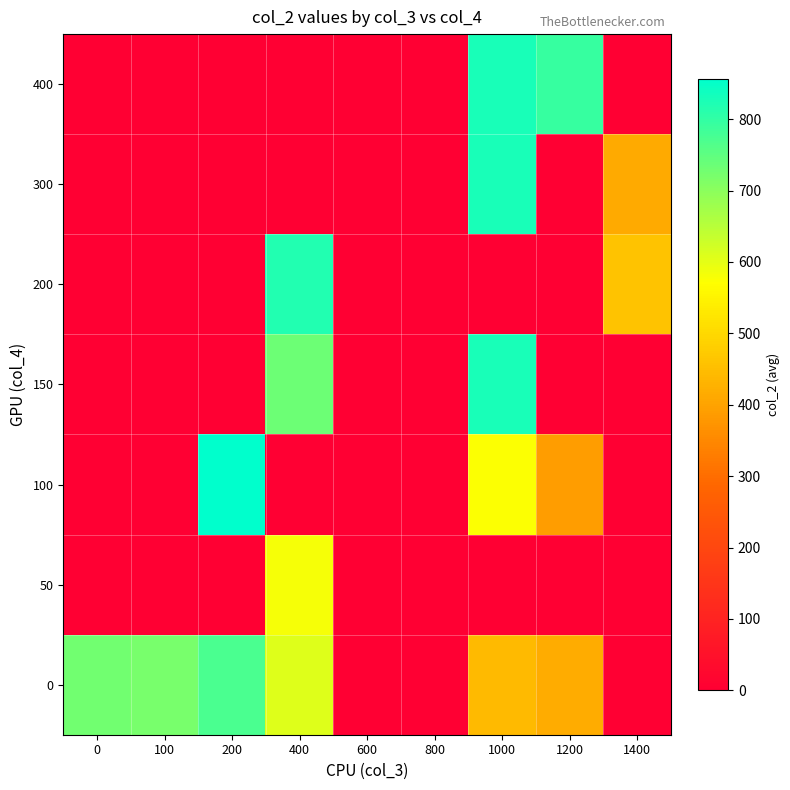

Reading left to right, extract all data points from this chart.

400: 0=0.0	100=0.0	200=0.0	400=0.0	600=0.0	800=0.0	1000=828.0	1200=794.0	1400=0.0
300: 0=0.0	100=0.0	200=0.0	400=0.0	600=0.0	800=0.0	1000=830.0	1200=0.0	1400=414.5
200: 0=0.0	100=0.0	200=0.0	400=820.0	600=0.0	800=0.0	1000=0.0	1200=0.0	1400=461.0
150: 0=0.0	100=0.0	200=0.0	400=735.0	600=0.0	800=0.0	1000=830.0	1200=0.0	1400=0.0
100: 0=0.0	100=0.0	200=857.0	400=0.0	600=0.0	800=0.0	1000=575.0	1200=391.0	1400=0.0
50: 0=0.0	100=0.0	200=0.0	400=581.5	600=0.0	800=0.0	1000=0.0	1200=0.0	1400=0.0
0: 0=729.5	100=720.2	200=771.0	400=609.0	600=0.0	800=0.0	1000=444.0	1200=416.0	1400=0.0